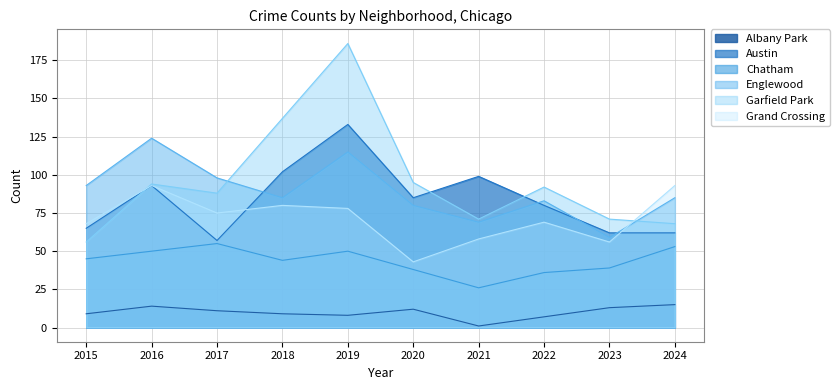

True or false: Albany Park has a value of 21 at 2023.

False